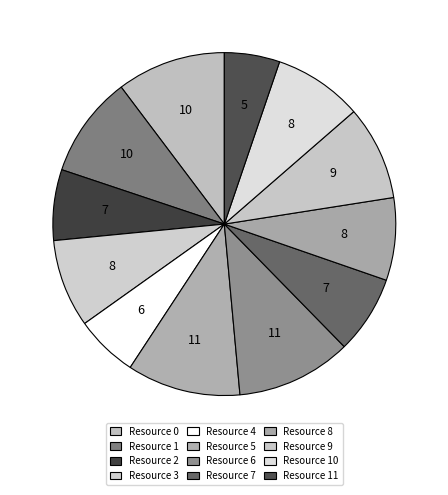

How many slices are in this pie chart?

12